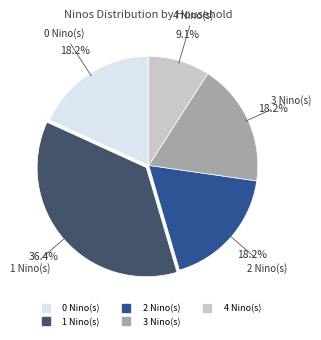

Is there a majority slice in this chart?

No